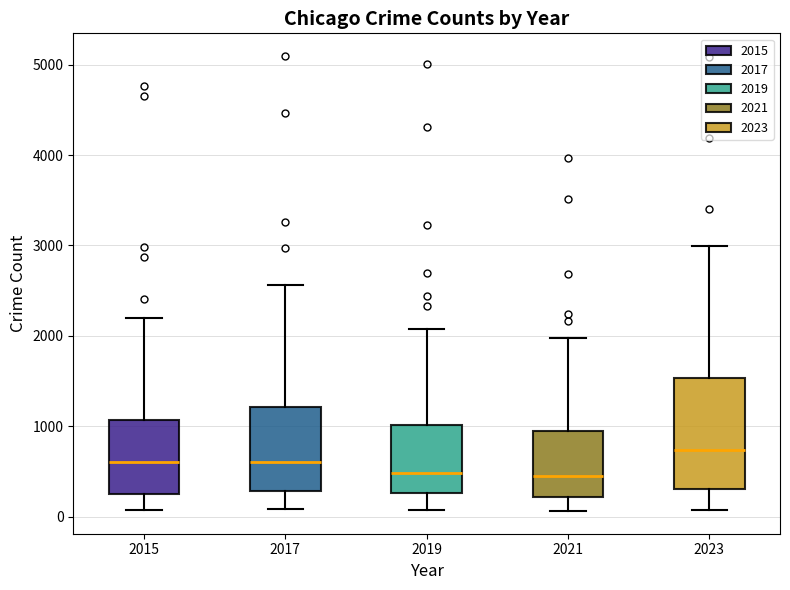

Which box has the highest median line?

2023